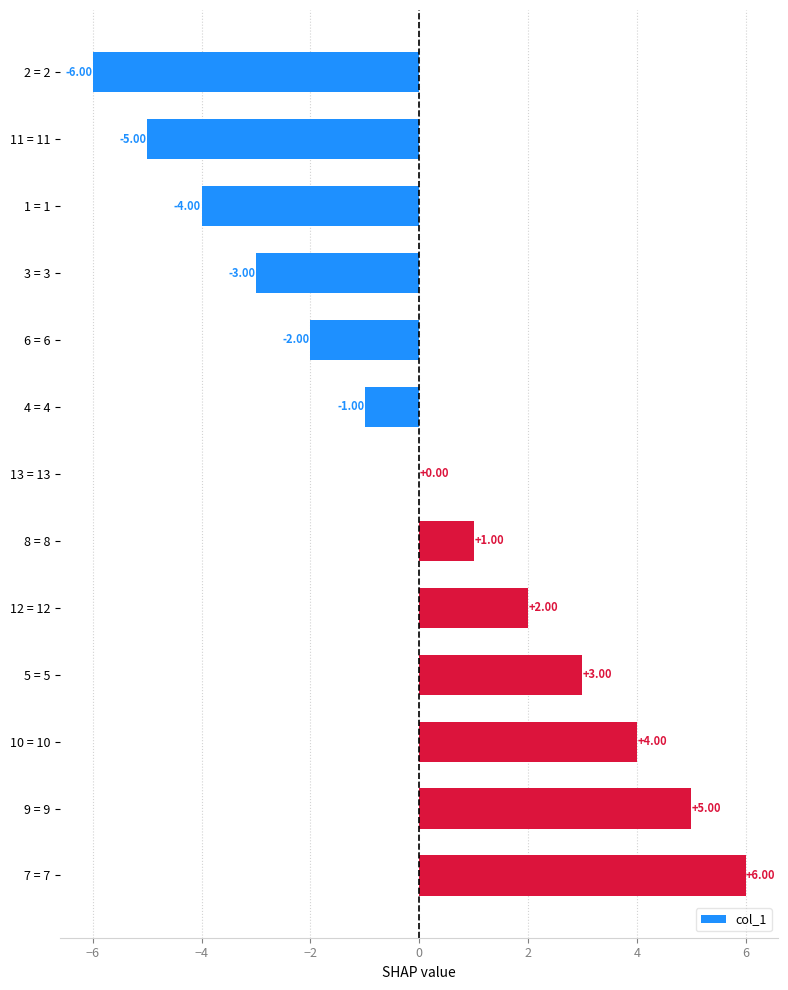

What is the change in value from 12 = 12 to 7 = 7?

+4